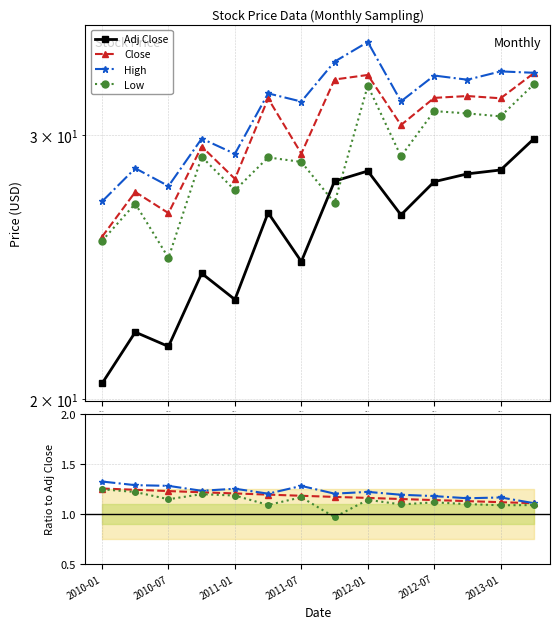

At how many categories does at least one series exceed 17?

14